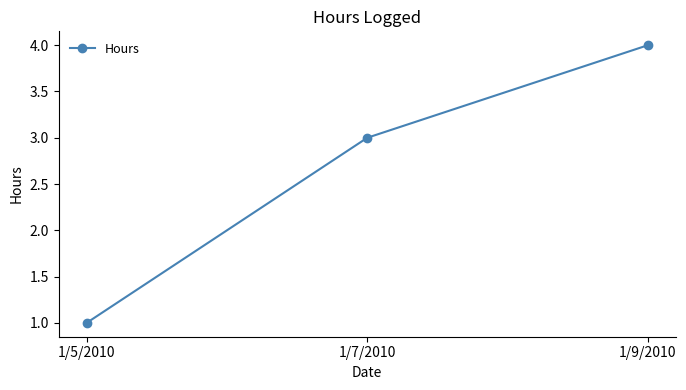

What is the sum of the values at 1/7/2010 and 1/5/2010?

4